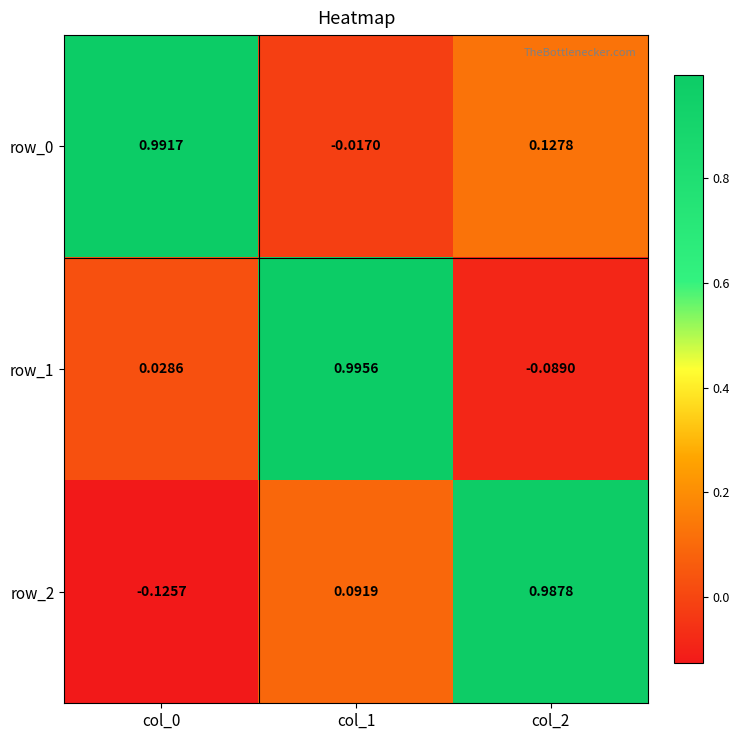

Is the value of row_2 at col_1 greater than the value of row_0 at col_2?

No